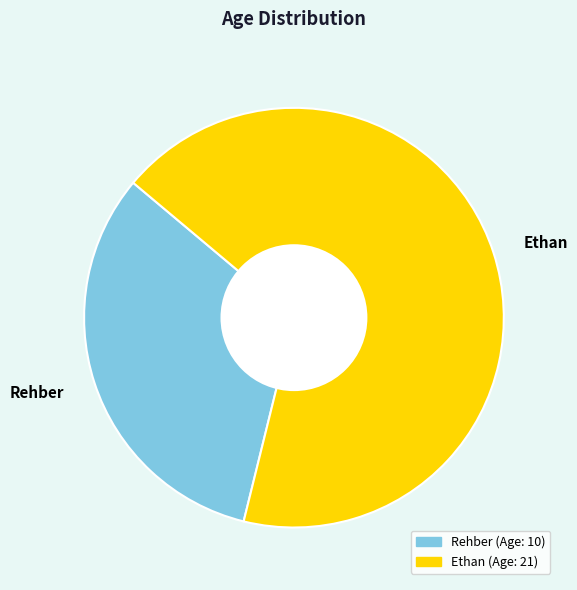

The Rehber slice represents 32% of the pie. True or false?

True